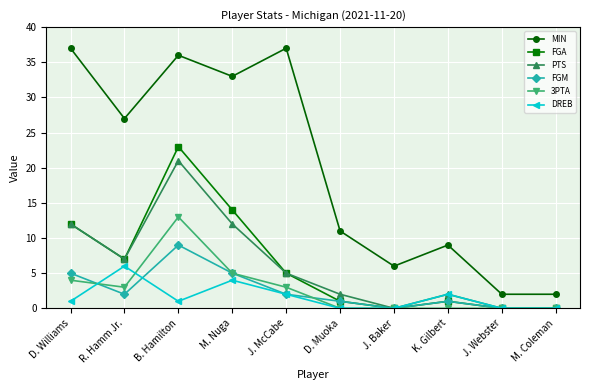

At which category does FGM reach its first local peak?

B. Hamilton